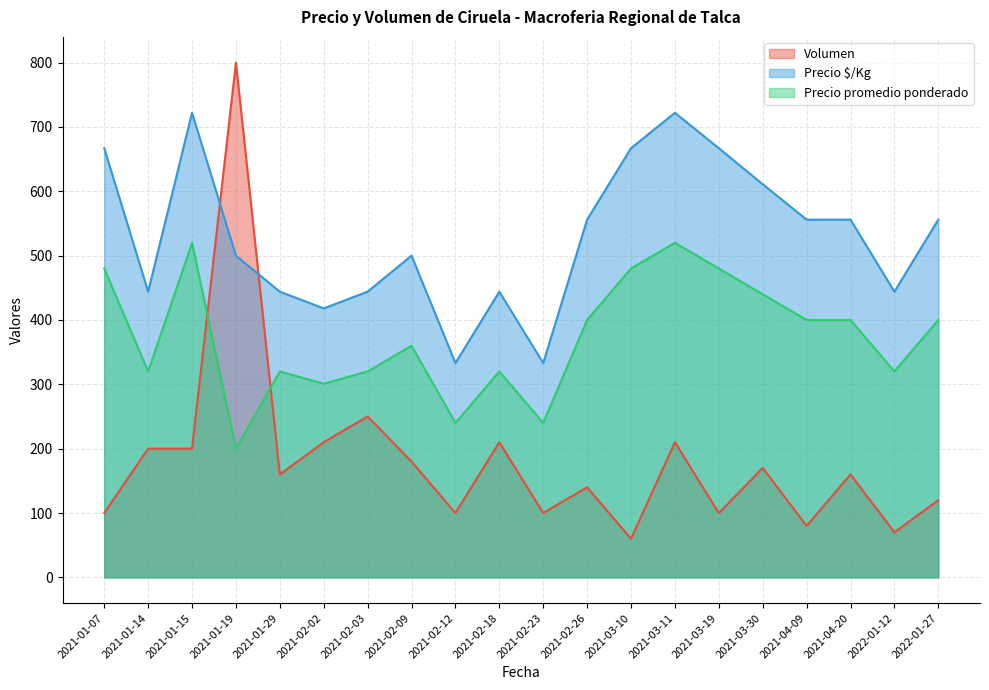

What is the total value across all series at 2022-01-12?

834.0